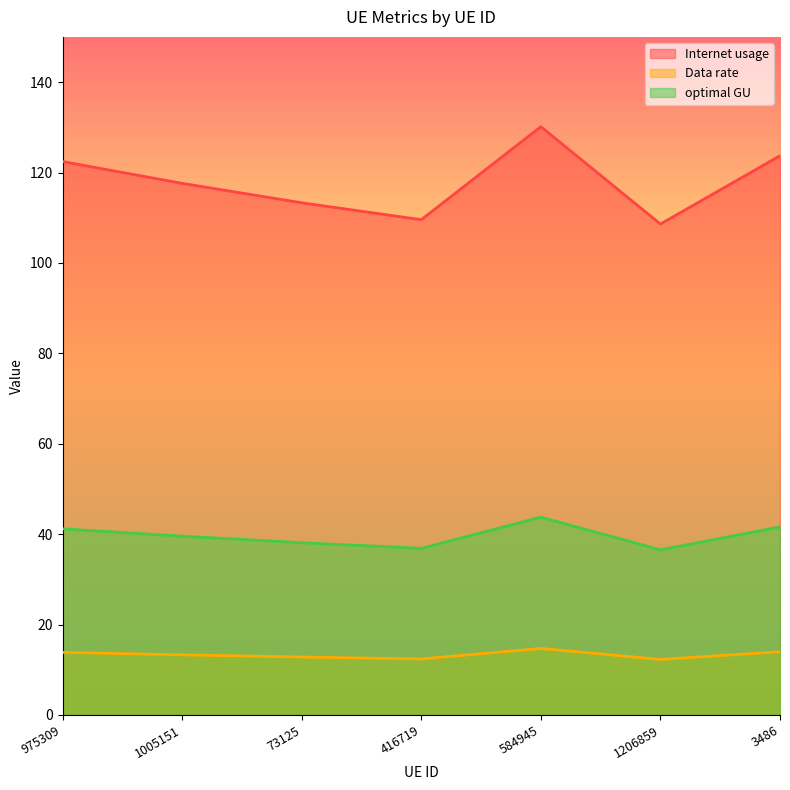

In Internet usage, how many points are higher than both neighbors (excluding endpoints)?

1